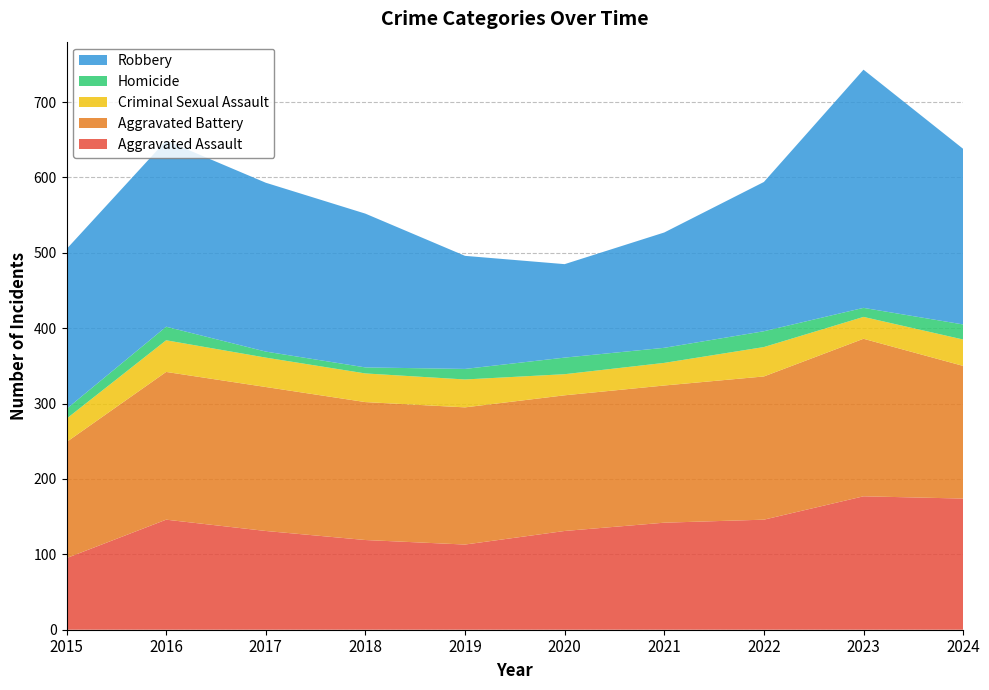

Reading left to right, what are all the values shown in this chart?

Aggravated Assault: 95	146	131	119	113	131	142	146	177	174
Aggravated Battery: 154	196	191	183	182	180	182	190	209	176
Criminal Sexual Assault: 31	42	39	38	37	28	30	39	29	35
Homicide: 13	18	8	8	14	22	20	21	12	20
Robbery: 212	247	224	204	150	124	153	198	316	233